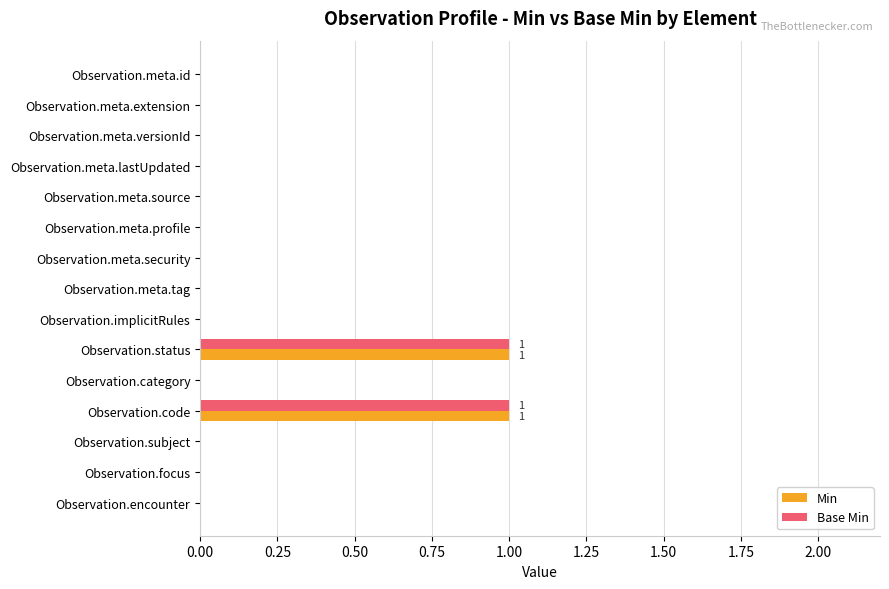

Is it true that Min equals -1 at Observation.meta.profile?

False